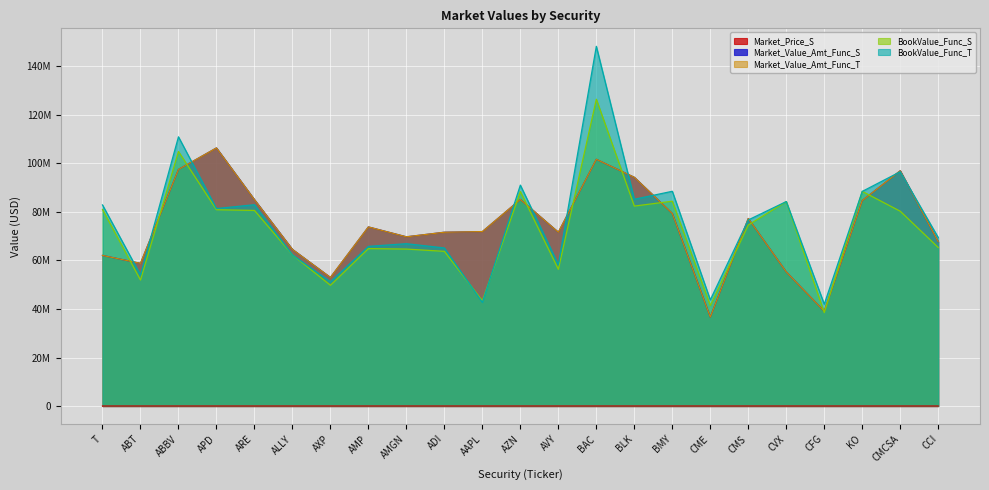

What is the label of the 23rd point from the left?

CCI